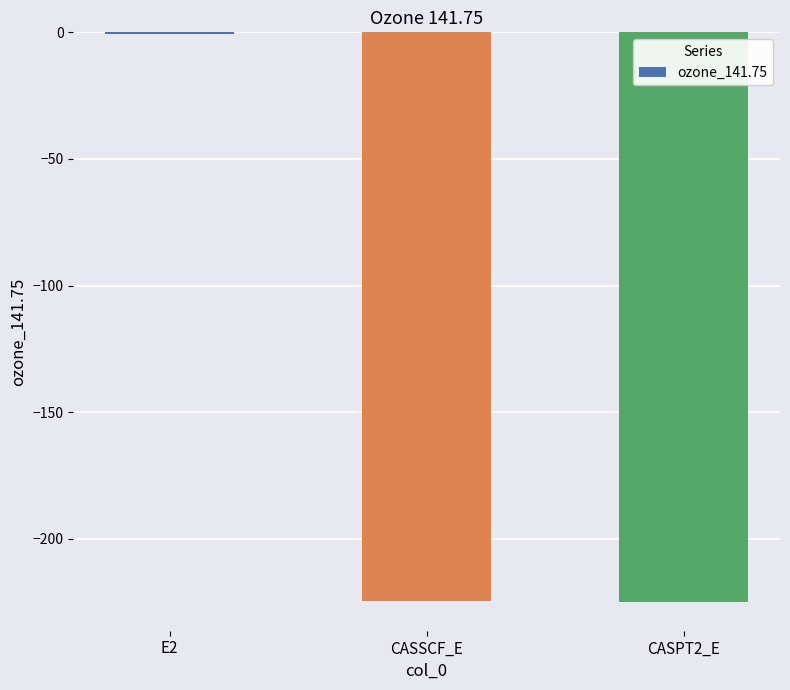

The chart shows a value of -306.8 at CASSCF_E. True or false?

False